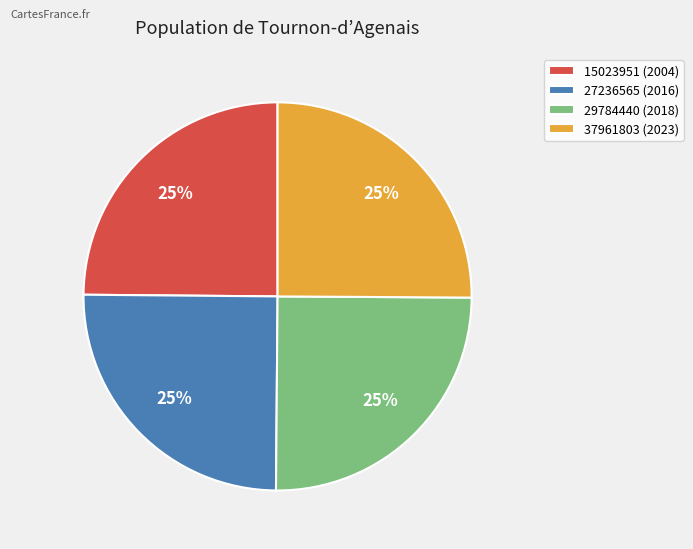

To the nearest percent, what is the combined percentage of 27236565 (2016) and 29784440 (2018)?

50%